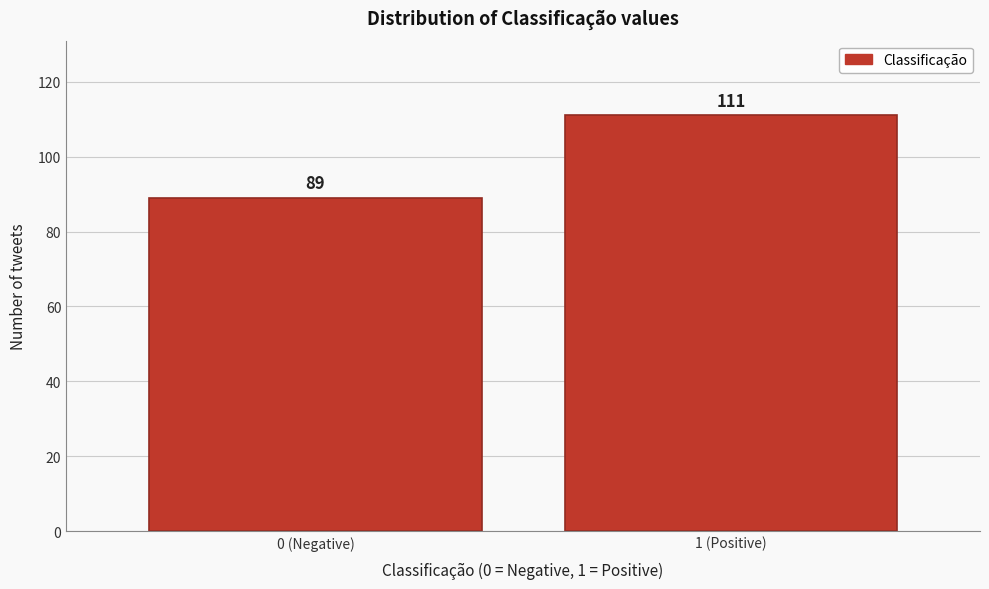

Reading left to right, what are all the values shown in this chart?

0 (Negative)=89	1 (Positive)=111